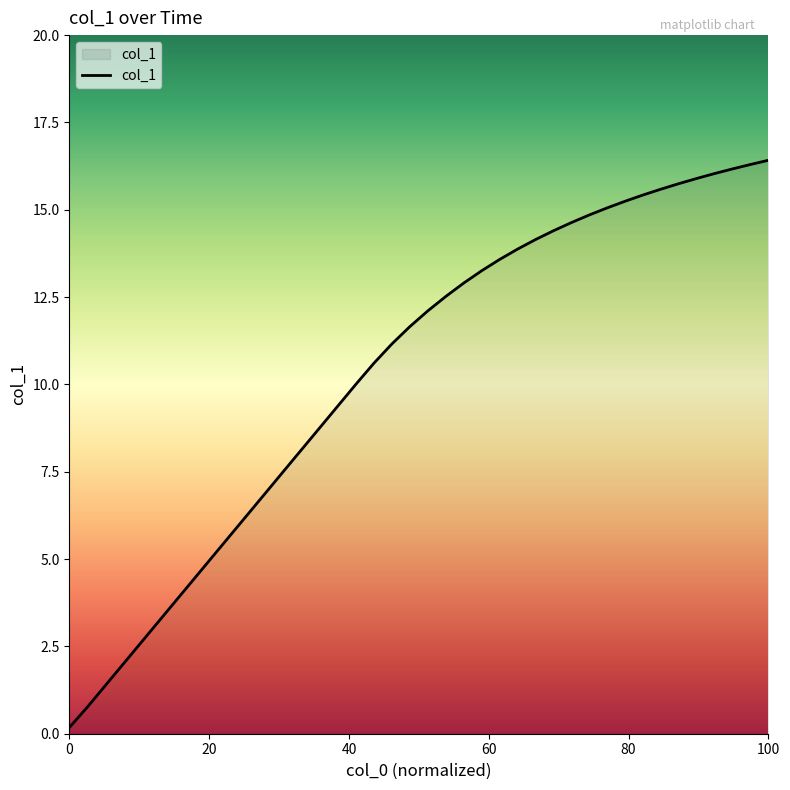

What is the greatest value displayed?

16.4